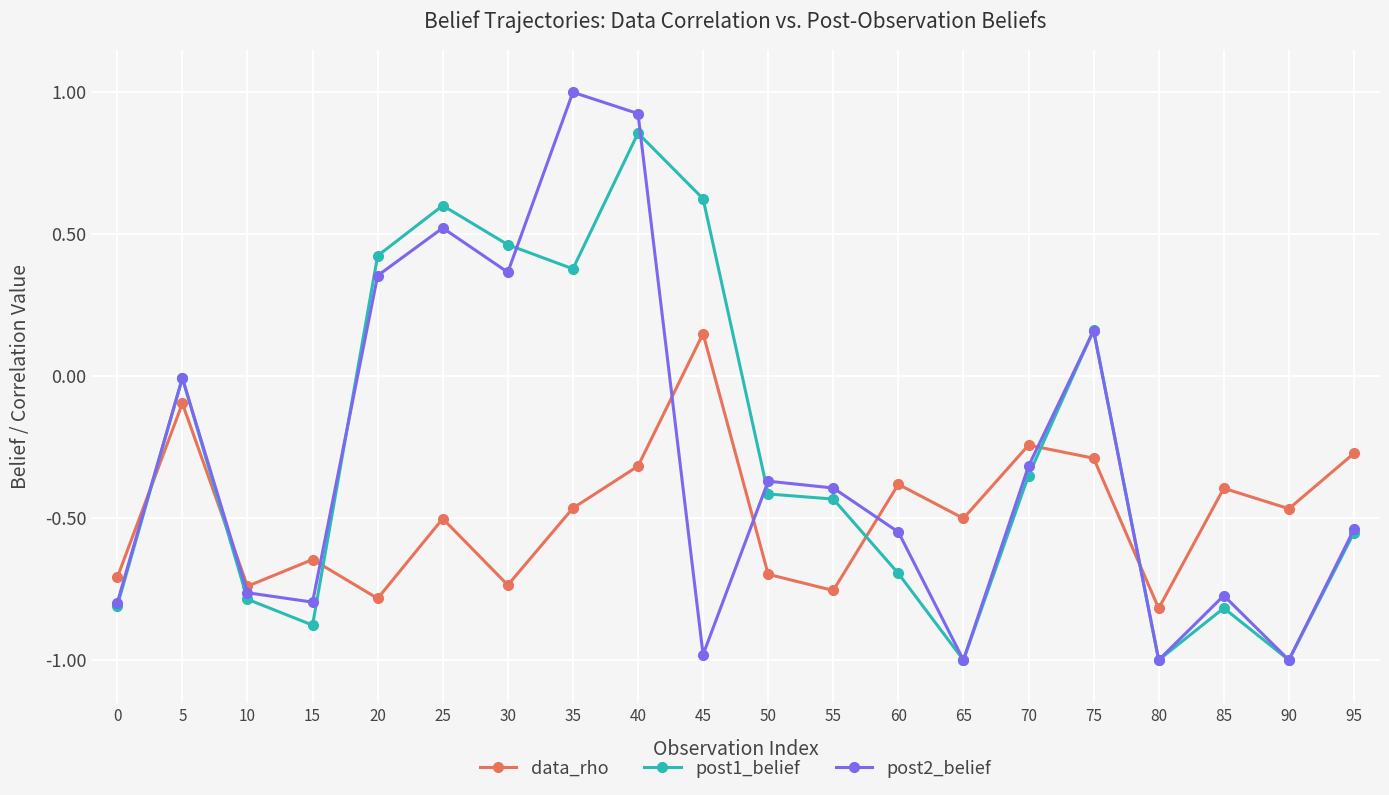

Where is the first local maximum for post2_belief?

5